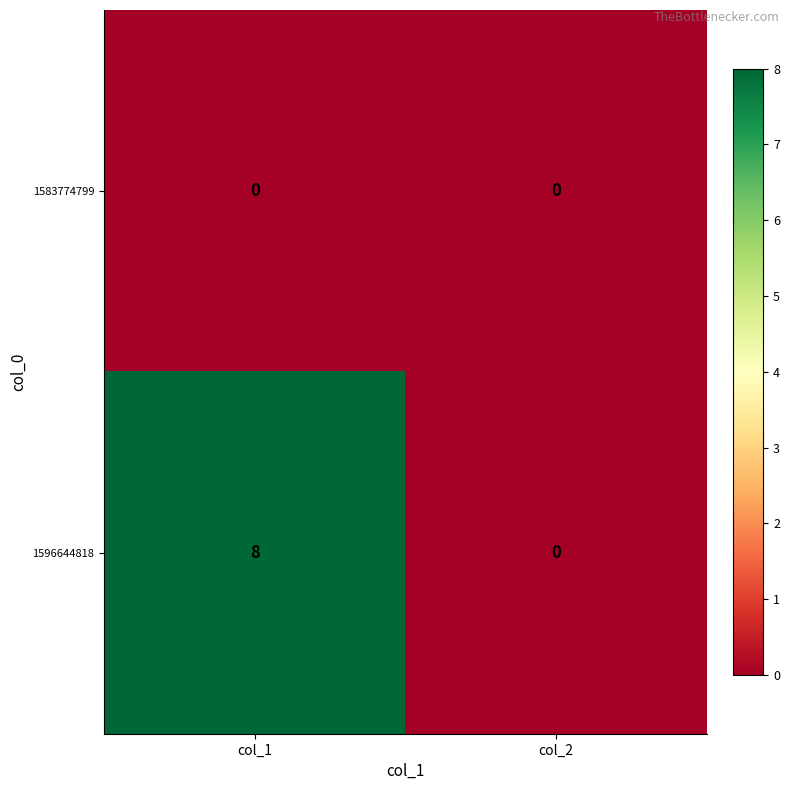

List the series in order of their overall mean, lowest first.

1583774799, 1596644818